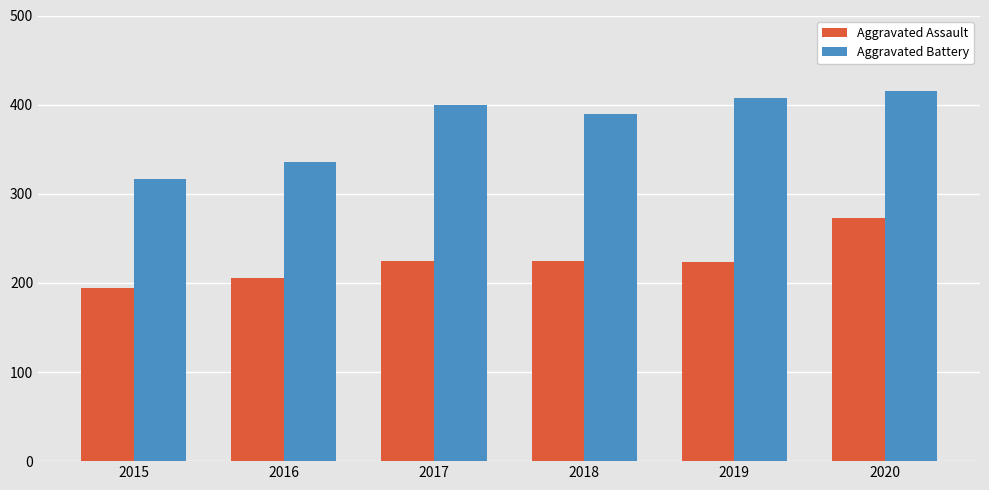

Does the chart contain stacked bars?

No